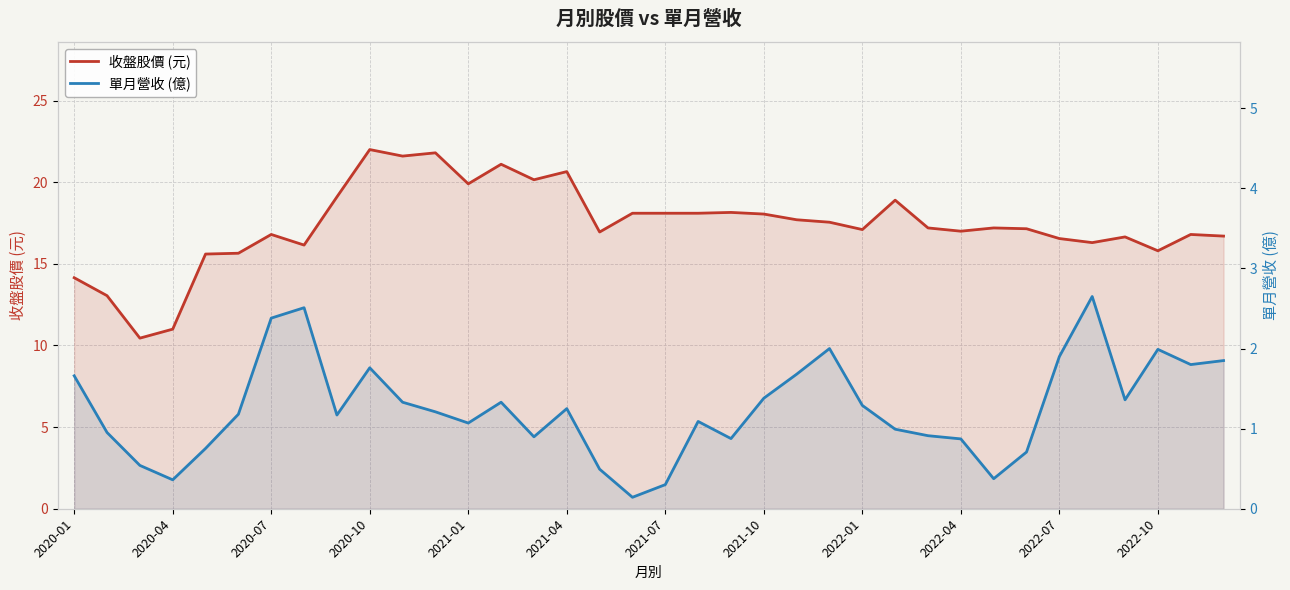

What is the difference between the 單月營收 (億) values at 20 and 28?

0.5